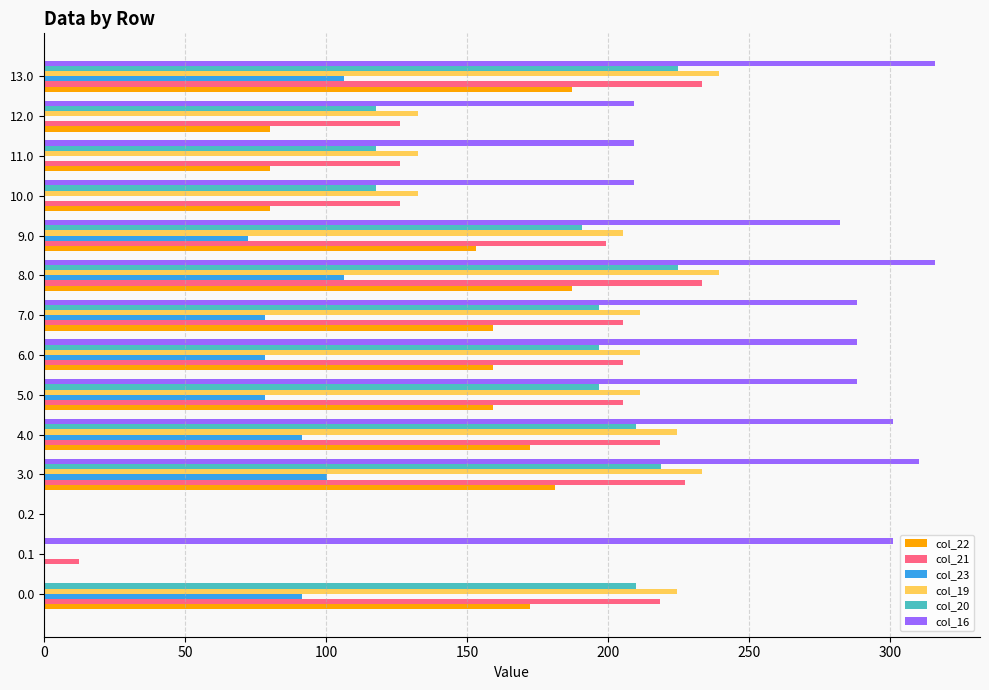

What is the sum of all col_21 values?

2337.9